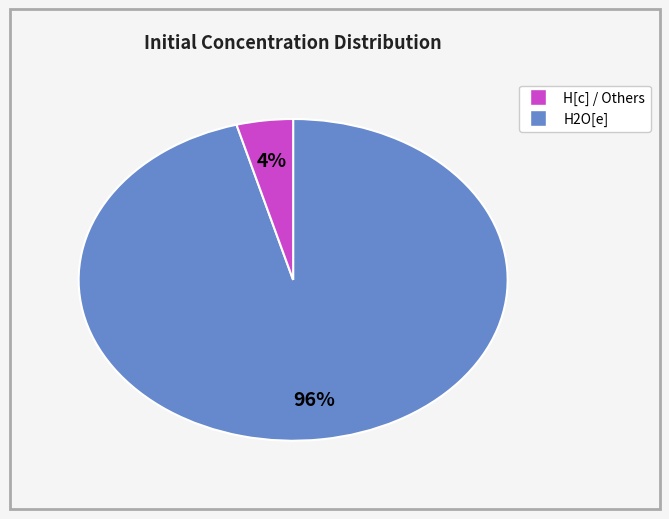

How many slices are in this pie chart?

2